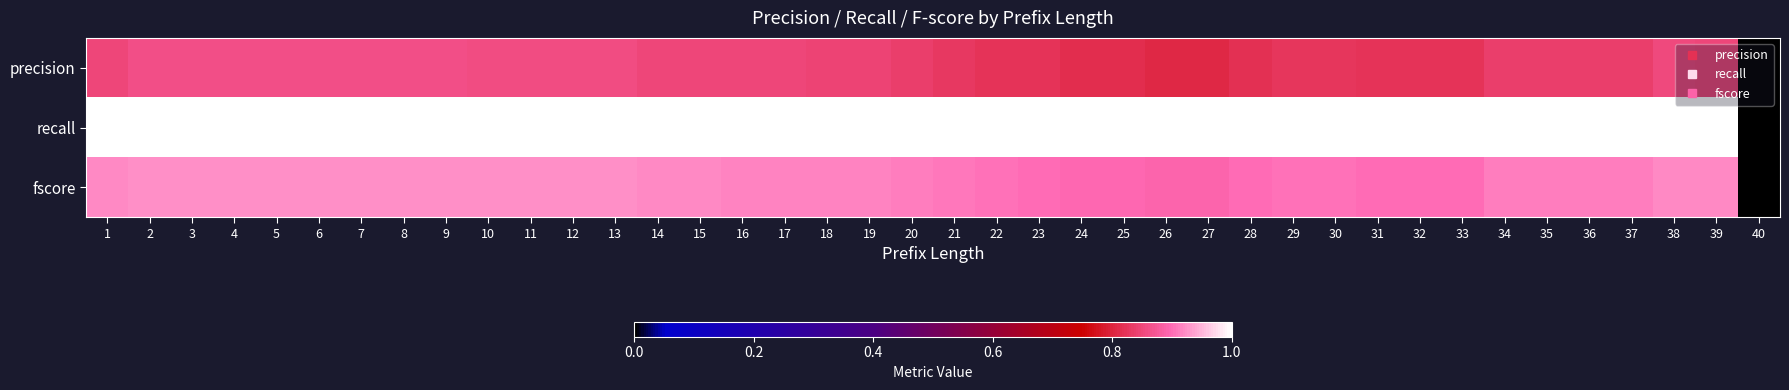

How many series are shown in this chart?

3